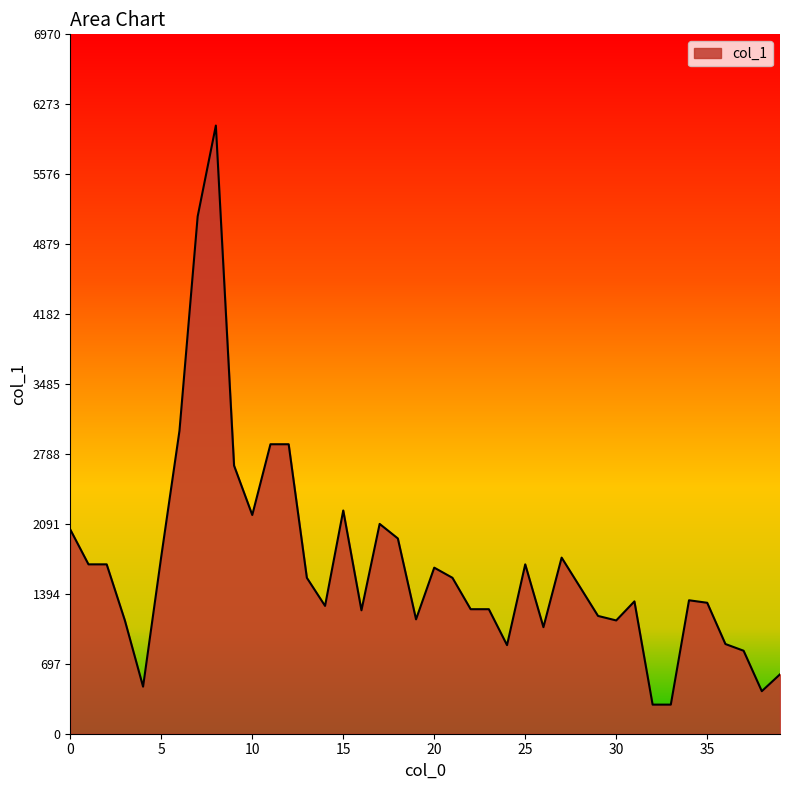

What is the difference between the maximum and minimum values?

5771